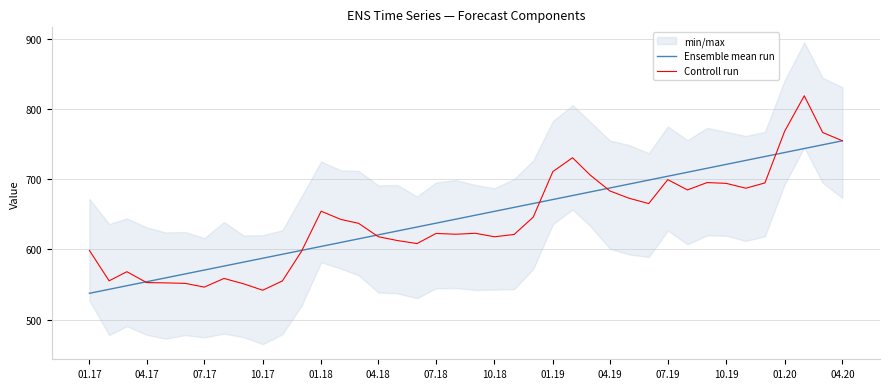

After their last crossing, which series has the higher values: Ensemble mean run or Controll run?

Controll run